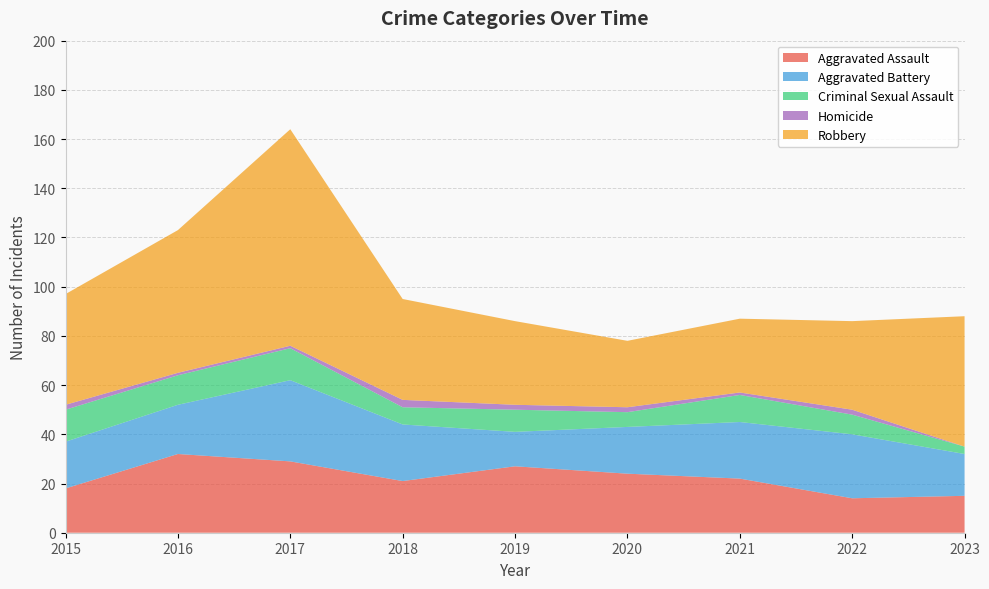

Reading left to right, transcribe all the data shown in this chart.

Aggravated Assault: 18	32	29	21	27	24	22	14	15
Aggravated Battery: 19	20	33	23	14	19	23	26	17
Criminal Sexual Assault: 13	12	13	7	9	6	11	8	3
Homicide: 2	1	1	3	2	2	1	2	0
Robbery: 45	58	88	41	34	27	30	36	53